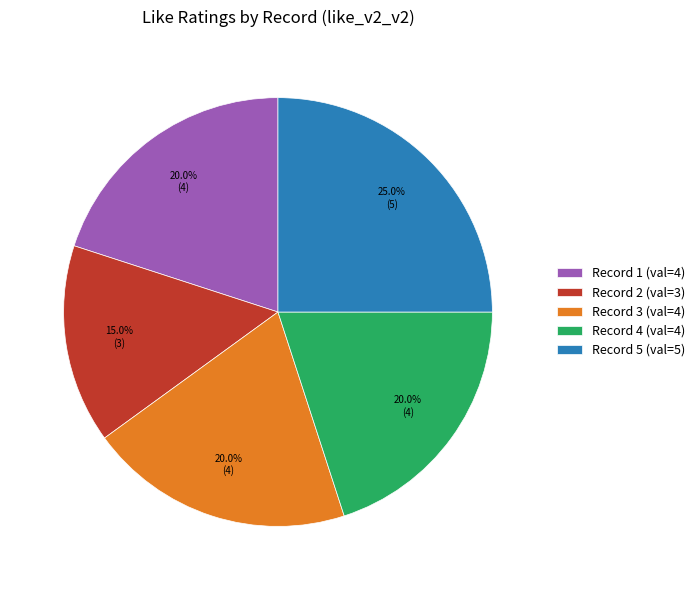

True or false: Record 5 accounts for 31% of the total.

False